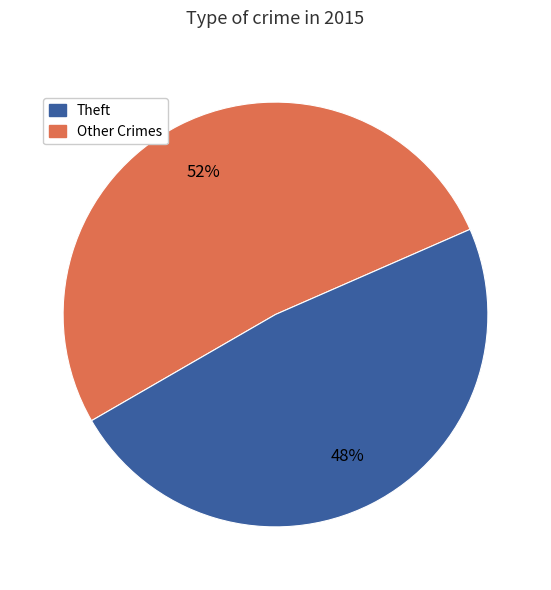

Is there a majority slice in this chart?

Yes